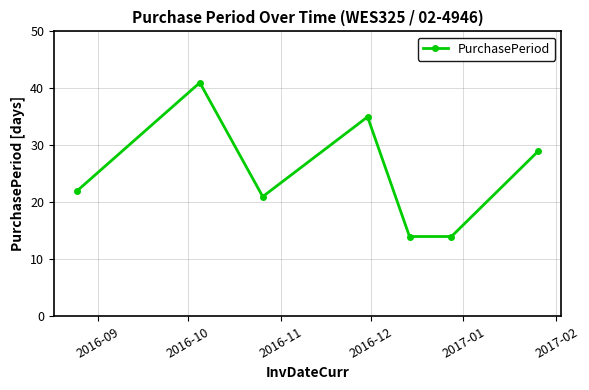

What is the minimum value shown in the chart?

14